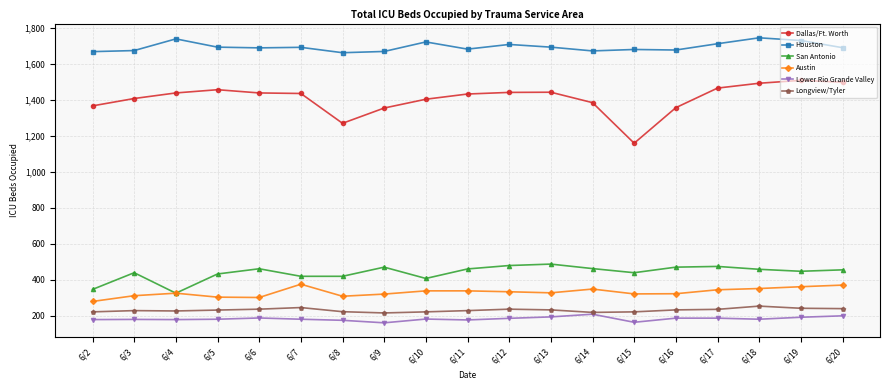

Is this an area chart (filled region under the line)?

No